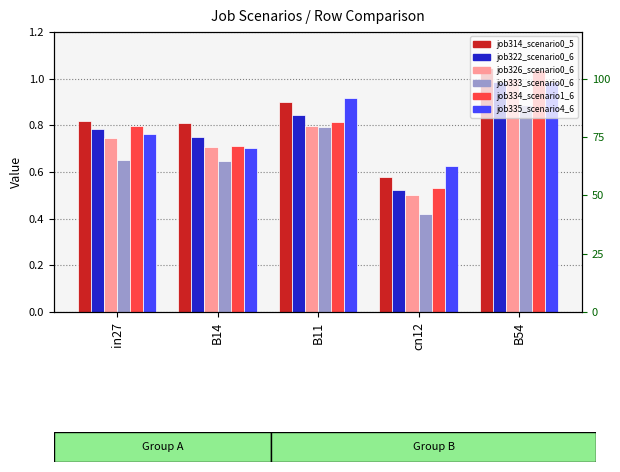

Which category has the lowest value in the job326_scenario0_609 series?

cn12